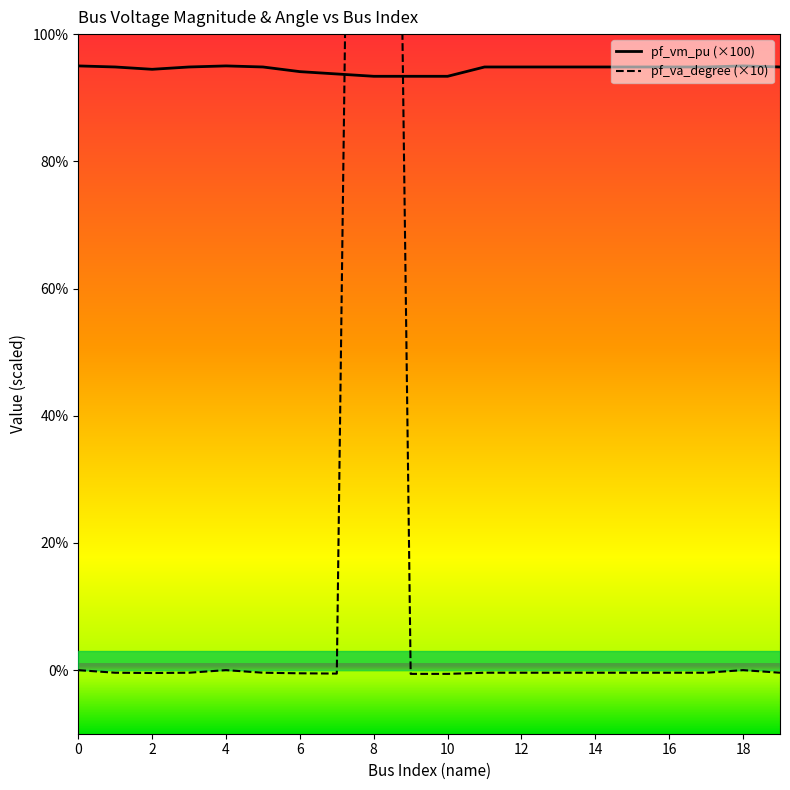

What is the lowest value of the pf_vm_pu (×100) series?

93.4